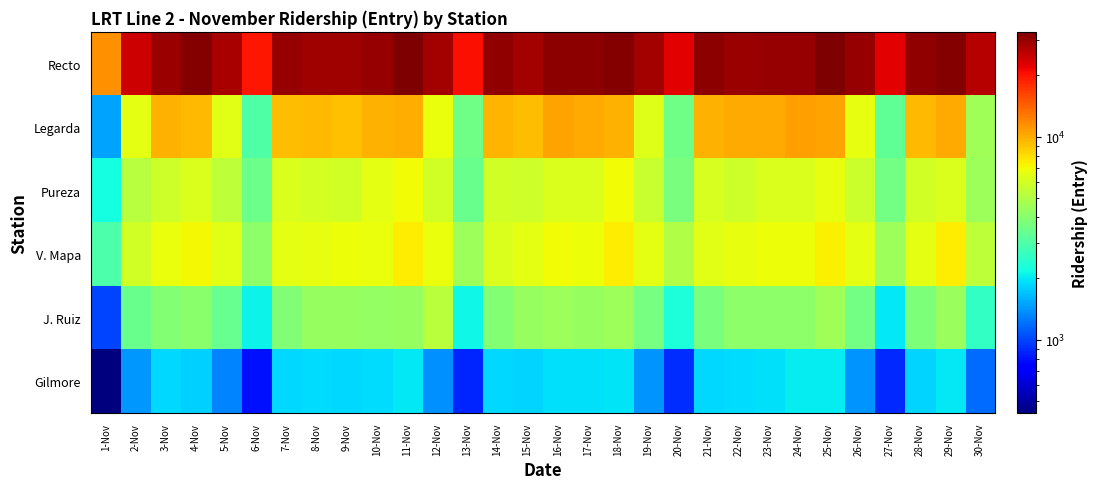

Reading right to left, what are all the values shown in this chart?

Recto: 30-Nov=26706	29-Nov=32147	28-Nov=30551	27-Nov=22287	26-Nov=29972	25-Nov=32771	24-Nov=30032	23-Nov=30019	22-Nov=29360	21-Nov=30664	20-Nov=22274	19-Nov=28467	18-Nov=32110	17-Nov=30767	16-Nov=30682	15-Nov=28520	14-Nov=30352	13-Nov=20589	12-Nov=28312	11-Nov=32276	10-Nov=29638	9-Nov=28640	8-Nov=28759	7-Nov=29927	6-Nov=19918	5-Nov=27880	4-Nov=31916	3-Nov=29301	2-Nov=24225	1-Nov=11440
Legarda: 30-Nov=4568	29-Nov=10071	28-Nov=9404	27-Nov=3253	26-Nov=6586	25-Nov=10541	24-Nov=10599	23-Nov=10209	22-Nov=10103	21-Nov=9800	20-Nov=3554	19-Nov=6330	18-Nov=9736	17-Nov=10133	16-Nov=10415	15-Nov=9280	14-Nov=9683	13-Nov=3569	12-Nov=6782	11-Nov=9887	10-Nov=9732	9-Nov=9143	8-Nov=9490	7-Nov=9294	6-Nov=2999	5-Nov=6380	4-Nov=9504	3-Nov=9853	2-Nov=6533	1-Nov=1497
Pureza: 30-Nov=4494	29-Nov=6172	28-Nov=5943	27-Nov=3588	26-Nov=5662	25-Nov=6588	24-Nov=6214	23-Nov=6189	22-Nov=5807	21-Nov=6052	20-Nov=3730	19-Nov=5584	18-Nov=6988	17-Nov=6173	16-Nov=6214	15-Nov=5755	14-Nov=5890	13-Nov=3430	12-Nov=5852	11-Nov=7045	10-Nov=6575	9-Nov=5905	8-Nov=6042	7-Nov=6167	6-Nov=3477	5-Nov=5337	4-Nov=6189	3-Nov=5835	2-Nov=5162	1-Nov=2219
V. Mapa: 30-Nov=5335	29-Nov=7448	28-Nov=6518	27-Nov=4476	26-Nov=6523	25-Nov=7341	24-Nov=6823	23-Nov=6893	22-Nov=6657	21-Nov=6449	20-Nov=5005	19-Nov=6513	18-Nov=7497	17-Nov=6844	16-Nov=6973	15-Nov=6564	14-Nov=6237	13-Nov=4507	12-Nov=6798	11-Nov=7498	10-Nov=6802	9-Nov=6853	8-Nov=6625	7-Nov=6476	6-Nov=4139	5-Nov=6431	4-Nov=7152	3-Nov=6796	2-Nov=5899	1-Nov=2956
J. Ruiz: 30-Nov=2582	29-Nov=4451	28-Nov=3834	27-Nov=2005	26-Nov=3637	25-Nov=4609	24-Nov=4110	23-Nov=4125	22-Nov=4109	21-Nov=3758	20-Nov=2310	19-Nov=3691	18-Nov=4467	17-Nov=4365	16-Nov=4471	15-Nov=4318	14-Nov=3905	13-Nov=2129	12-Nov=5223	11-Nov=4334	10-Nov=4294	9-Nov=4378	8-Nov=4388	7-Nov=3870	6-Nov=2090	5-Nov=3399	4-Nov=4088	3-Nov=3965	2-Nov=3411	1-Nov=1007
Gilmore: 30-Nov=1176	29-Nov=1987	28-Nov=1835	27-Nov=897	26-Nov=1396	25-Nov=2046	24-Nov=2019	23-Nov=1925	22-Nov=1893	21-Nov=1866	20-Nov=912	19-Nov=1409	18-Nov=1962	17-Nov=1926	16-Nov=1947	15-Nov=1854	14-Nov=1880	13-Nov=877	12-Nov=1381	11-Nov=2001	10-Nov=1913	9-Nov=1858	8-Nov=1896	7-Nov=1867	6-Nov=808	5-Nov=1319	4-Nov=1802	3-Nov=1865	2-Nov=1434	1-Nov=434